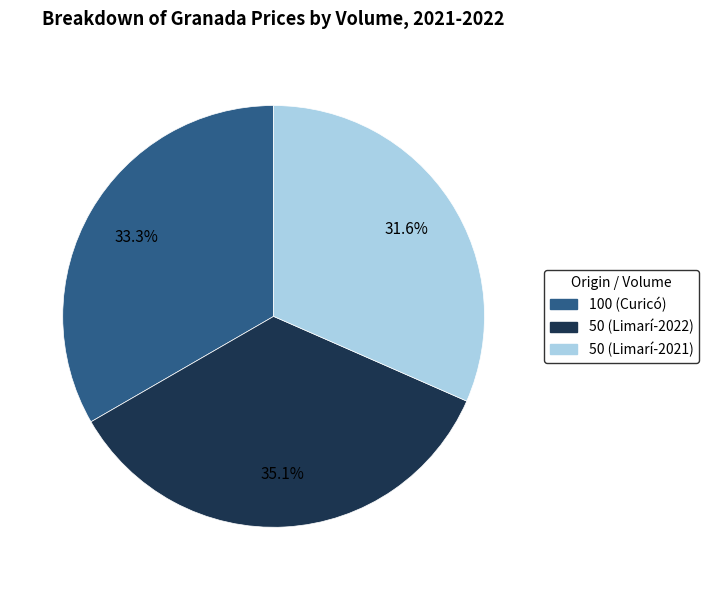

Does any single category account for the majority?

No